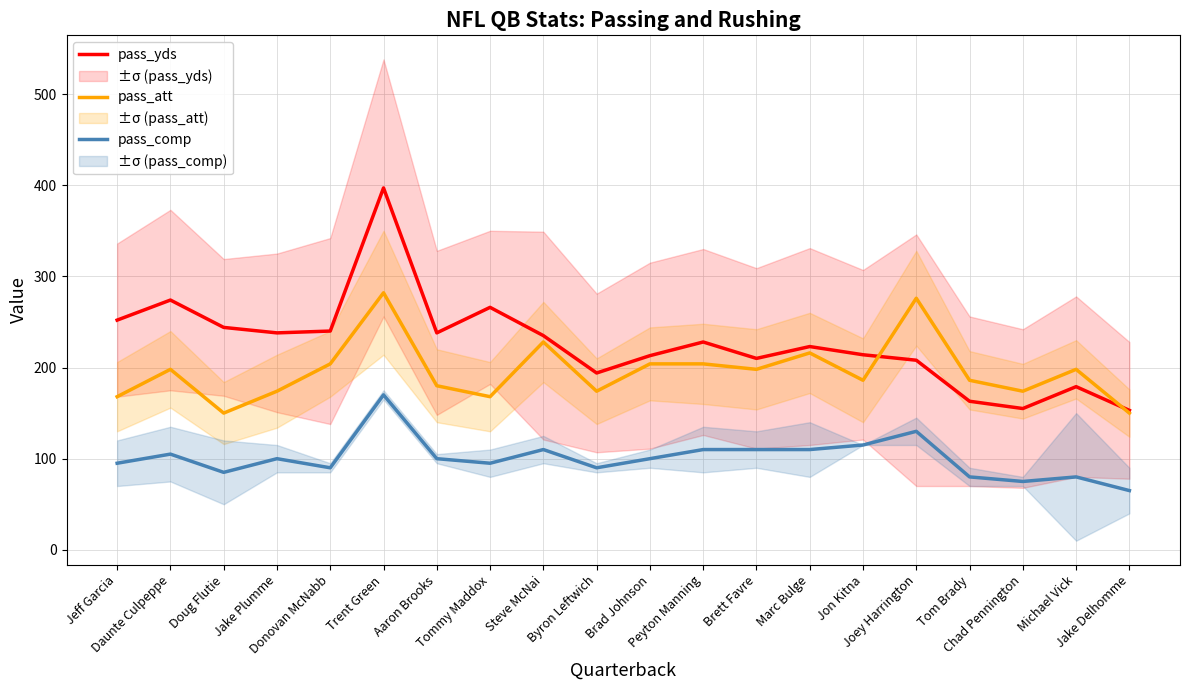

Which series has the widest spread of values?

pass_yds